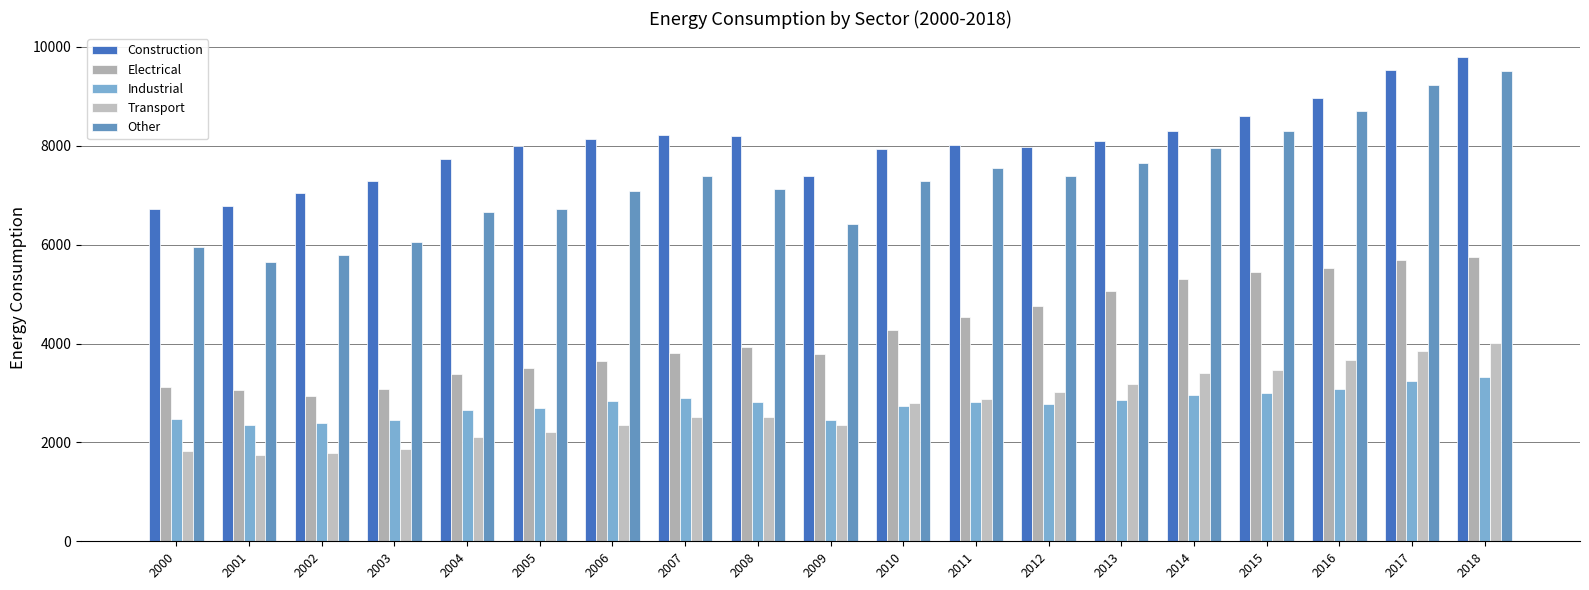

Between 2005 and 2014, which series saw the biggest shift?

Electrical